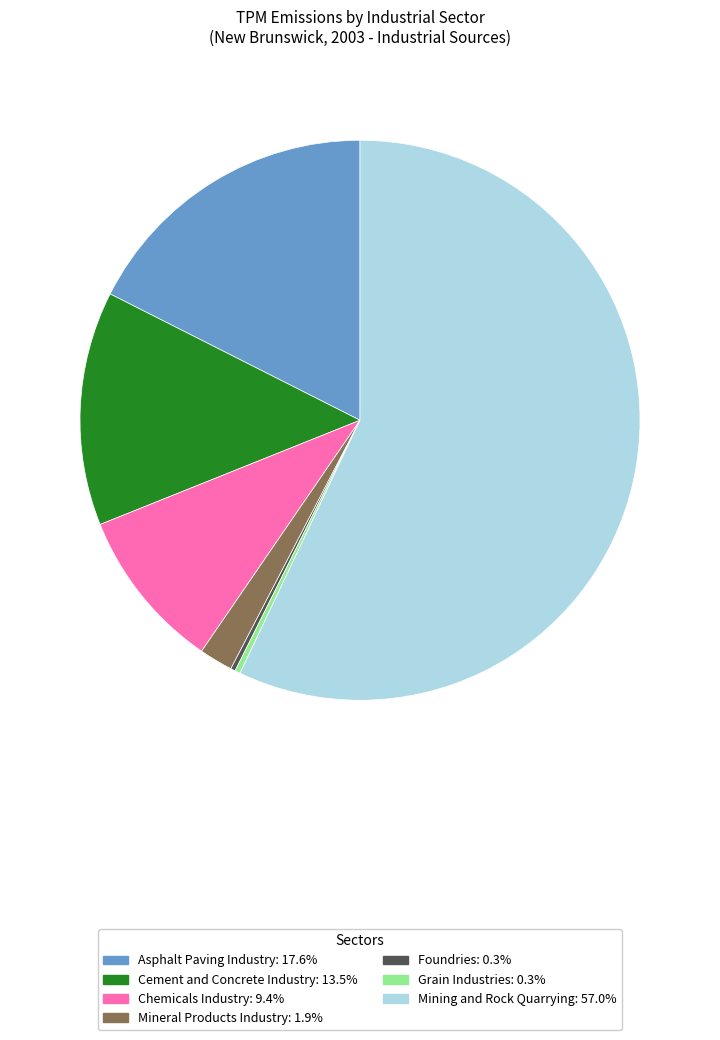

Does any single category account for the majority?

Yes